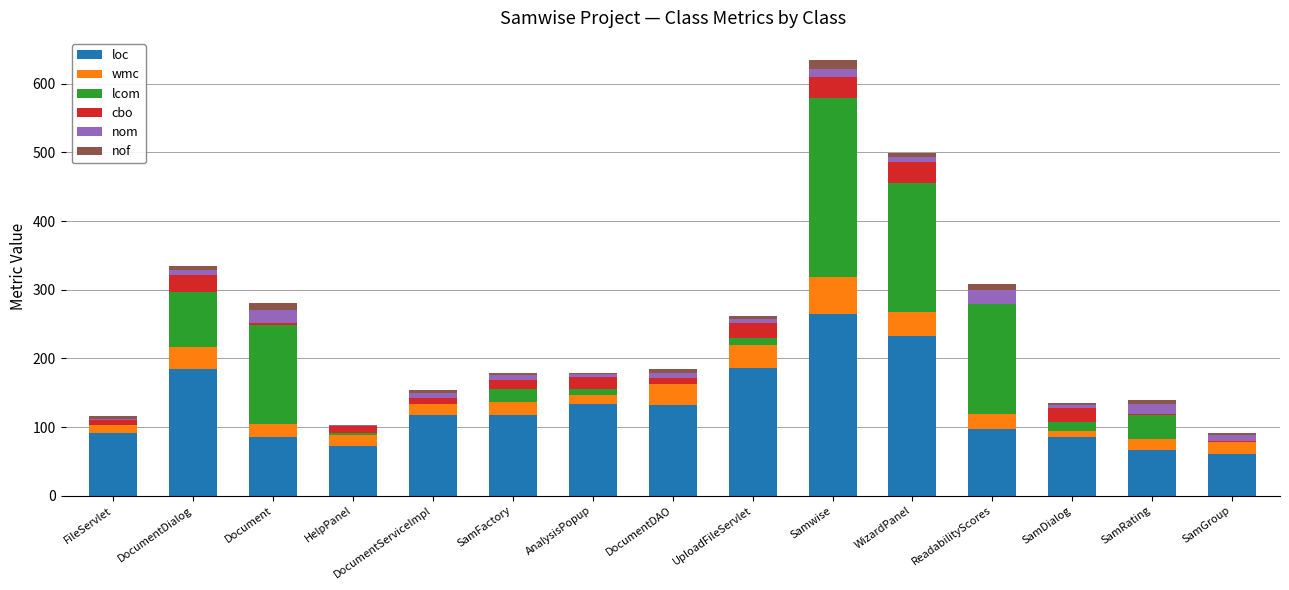

What is the maximum value for loc?

265